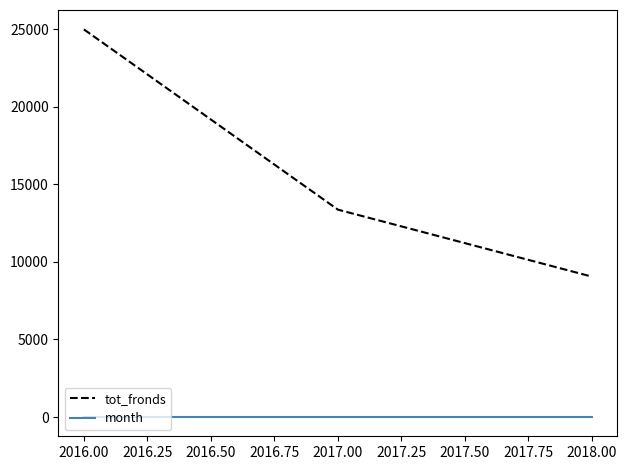

At which label does tot_fronds reach its minimum?

2018.00